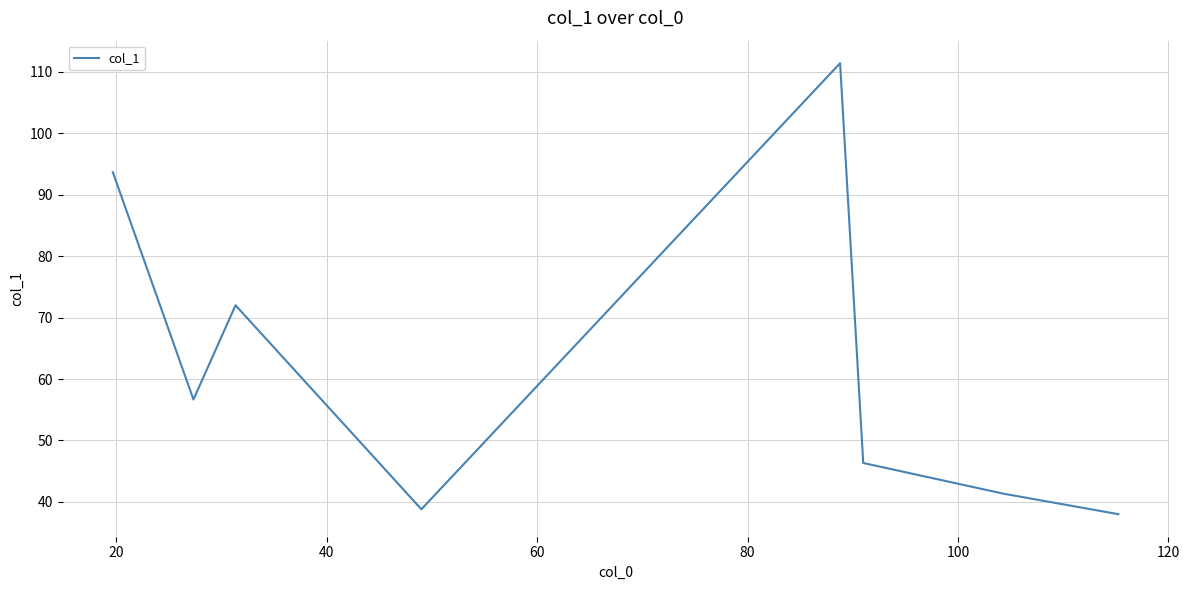

How many interior local valleys (lower than both neighbors) does the data have?

2